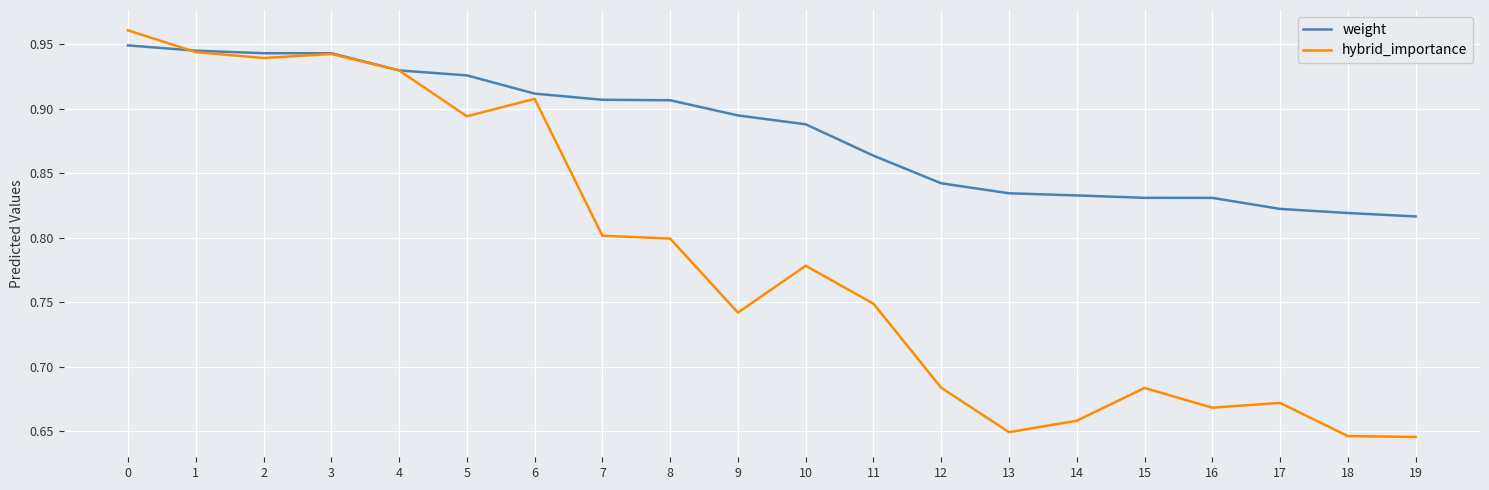

Is the value of hybrid_importance at 18 greater than the value of weight at 11?

No